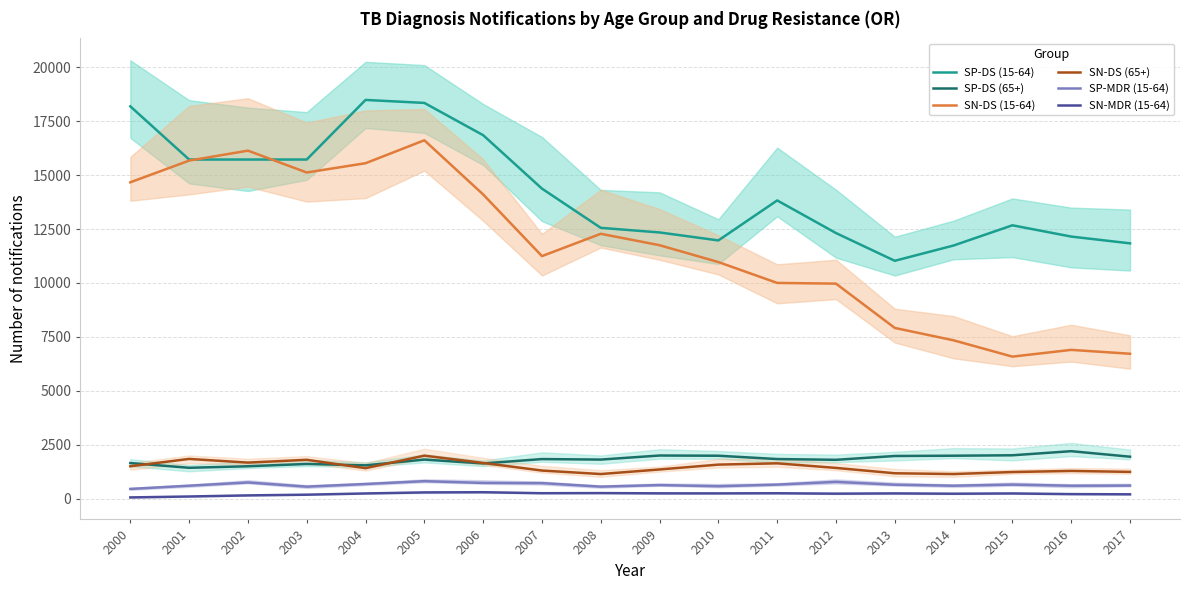

Reading left to right, what are all the values shown in this chart?

SP-DS (15-64): 2000=18188	2001=15722	2002=15722	2003=15722	2004=18485	2005=18347	2006=16851	2007=14373	2008=12555	2009=12341	2010=11972	2011=13826	2012=12313	2013=11027	2014=11736	2015=12673	2016=12150	2017=11836
SP-DS (65+): 2000=1650	2001=1430	2002=1501	2003=1608	2004=1543	2005=1811	2006=1632	2007=1834	2008=1811	2009=1999	2010=1989	2011=1835	2012=1800	2013=1977	2014=1990	2015=2010	2016=2200	2017=1944
SN-DS (15-64): 2000=14666	2001=15672	2002=16134	2003=15121	2004=15551	2005=16615	2006=14103	2007=11244	2008=12279	2009=11750	2010=10968	2011=10001	2012=9968	2013=7914	2014=7340	2015=6584	2016=6897	2017=6717
SN-DS (65+): 2000=1500	2001=1841	2002=1670	2003=1800	2004=1412	2005=1993	2006=1655	2007=1302	2008=1140	2009=1352	2010=1577	2011=1637	2012=1424	2013=1176	2014=1140	2015=1233	2016=1285	2017=1240
SP-MDR (15-64): 2000=450	2001=600	2002=750	2003=555	2004=678	2005=810	2006=728	2007=719	2008=557	2009=627	2010=576	2011=650	2012=777	2013=645	2014=600	2015=650	2016=599	2017=605
SN-MDR (15-64): 2000=56	2001=99	2002=150	2003=183	2004=240	2005=288	2006=297	2007=251	2008=257	2009=245	2010=243	2011=249	2012=230	2013=242	2014=228	2015=240	2016=210	2017=200